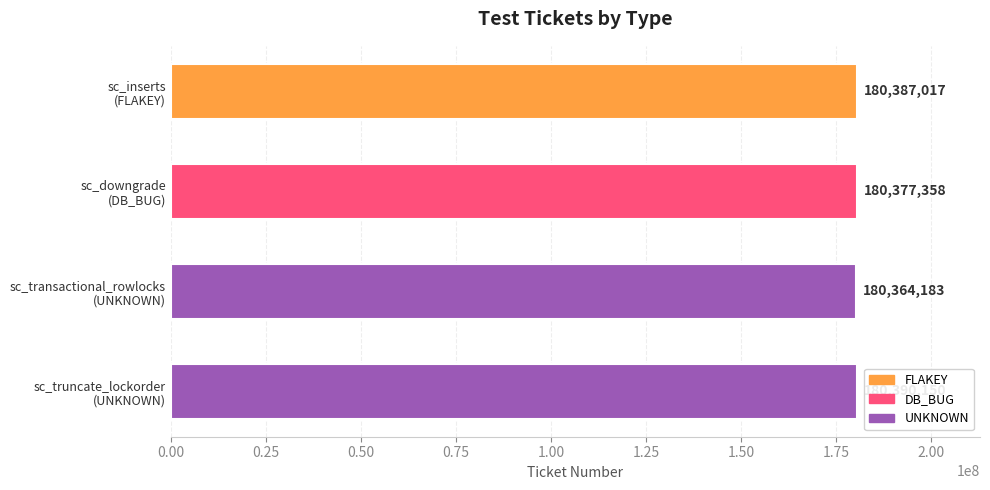

Count the values in the range 180377358 to 180390150.

3